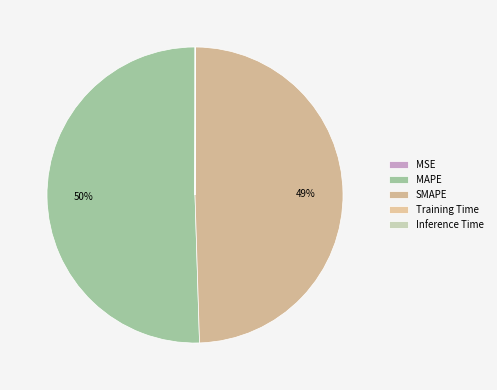

Combined, what portion of the pie is MSE and MAPE?

50.5%